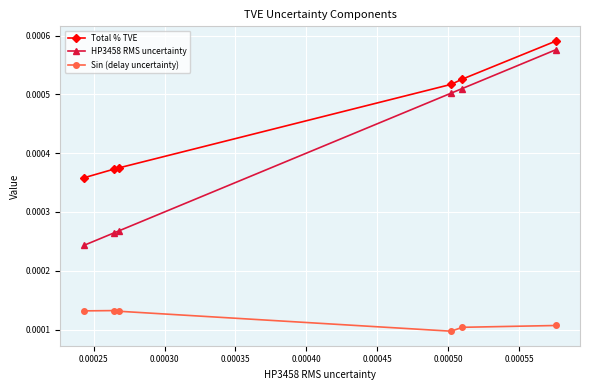

True or false: Total % TVE has more than 1 points higher than both neighbors.

False